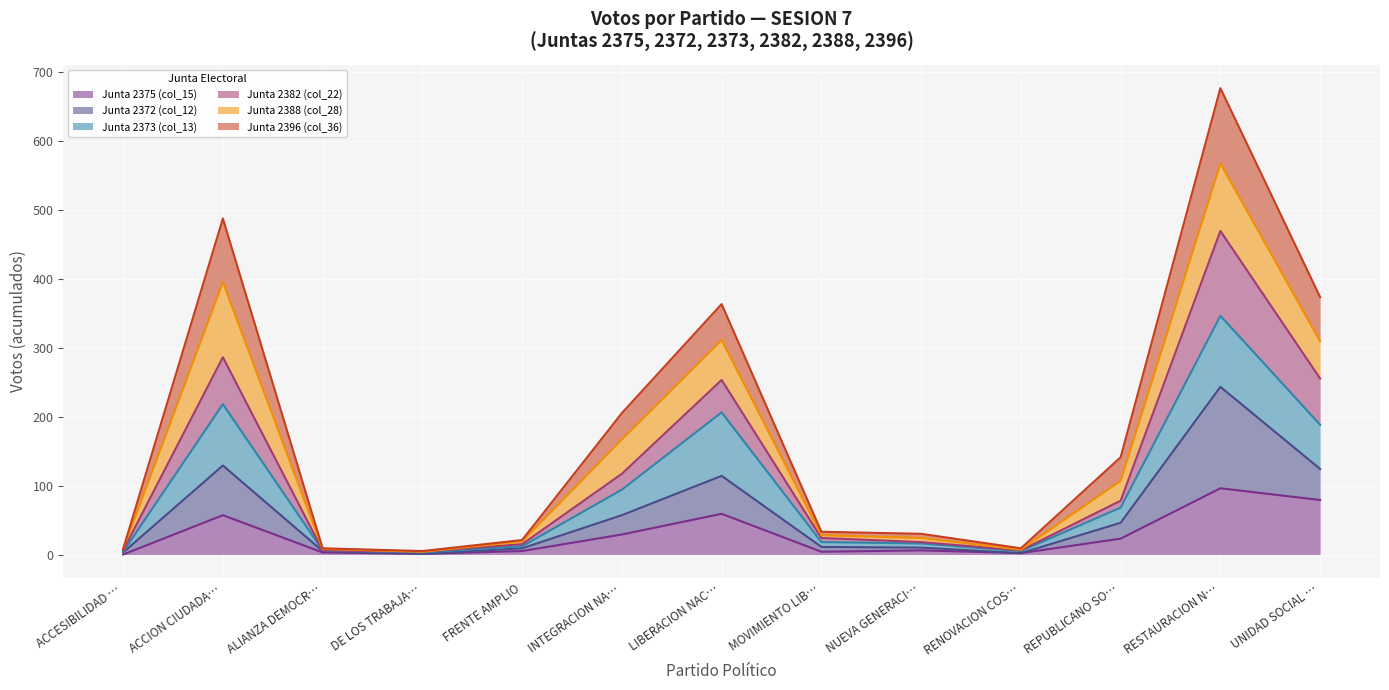

At which category is the sum across all series the highest?

RESTAURACION N…